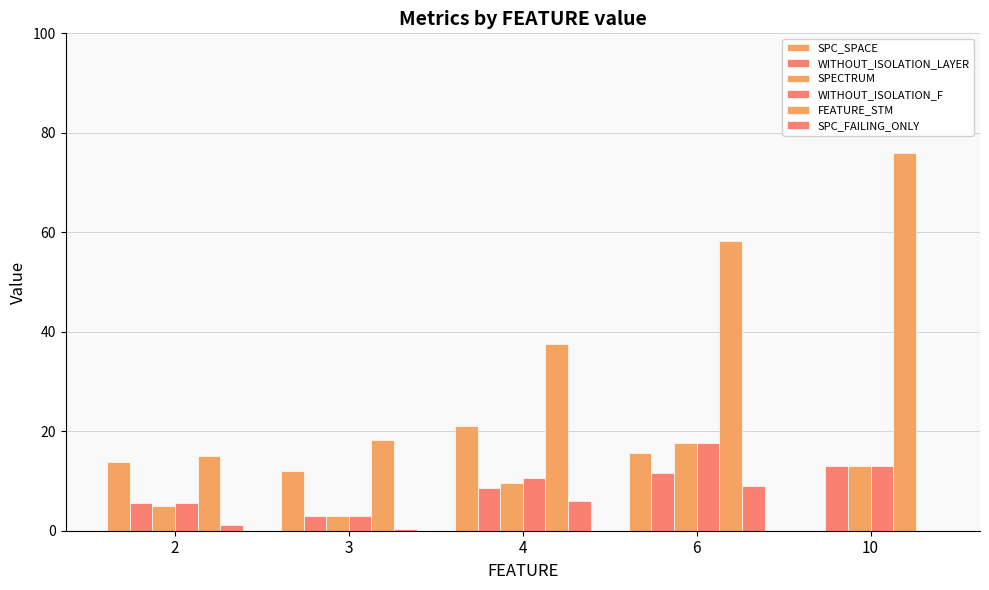

How many series are shown in this chart?

6